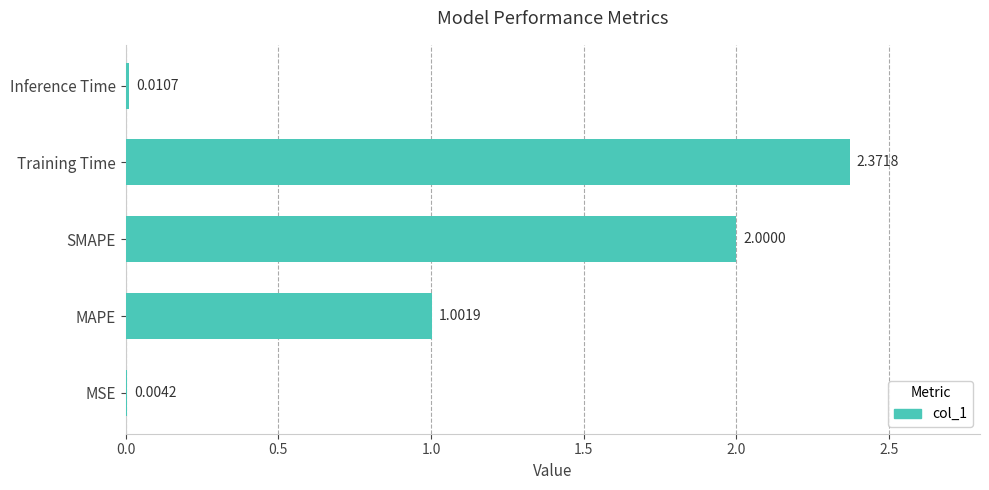

What is the change in value from MSE to MAPE?

+1.0